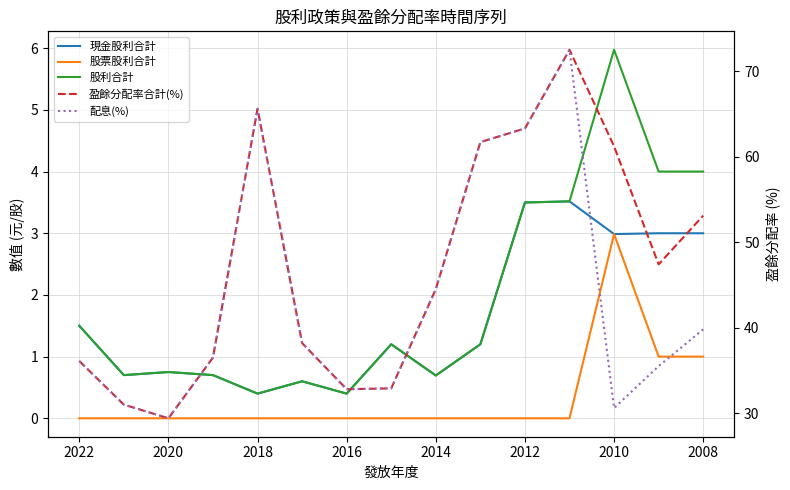

What is the difference between the maximum and minimum values in the 配息(%) series?

43.1